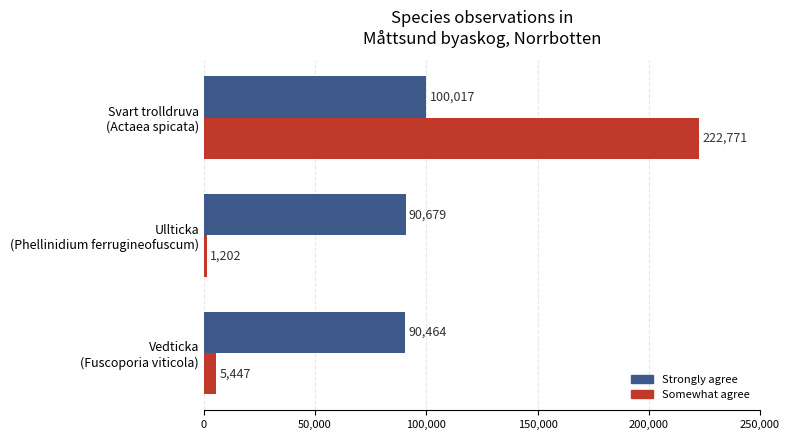

Which series has the largest range (max minus min)?

Somewhat agree